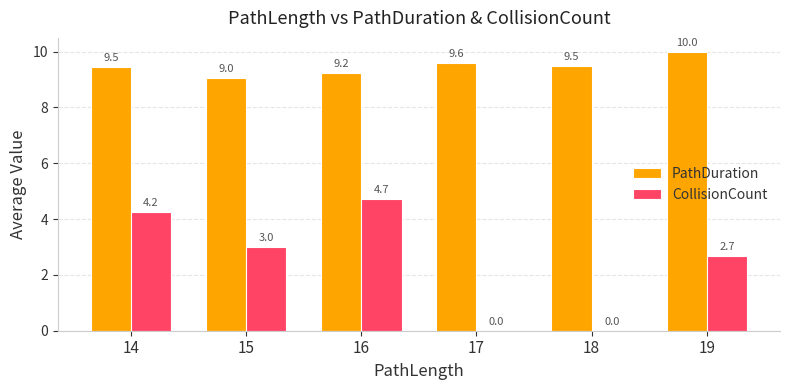

Which series changed the most between 15 and 17?

CollisionCount